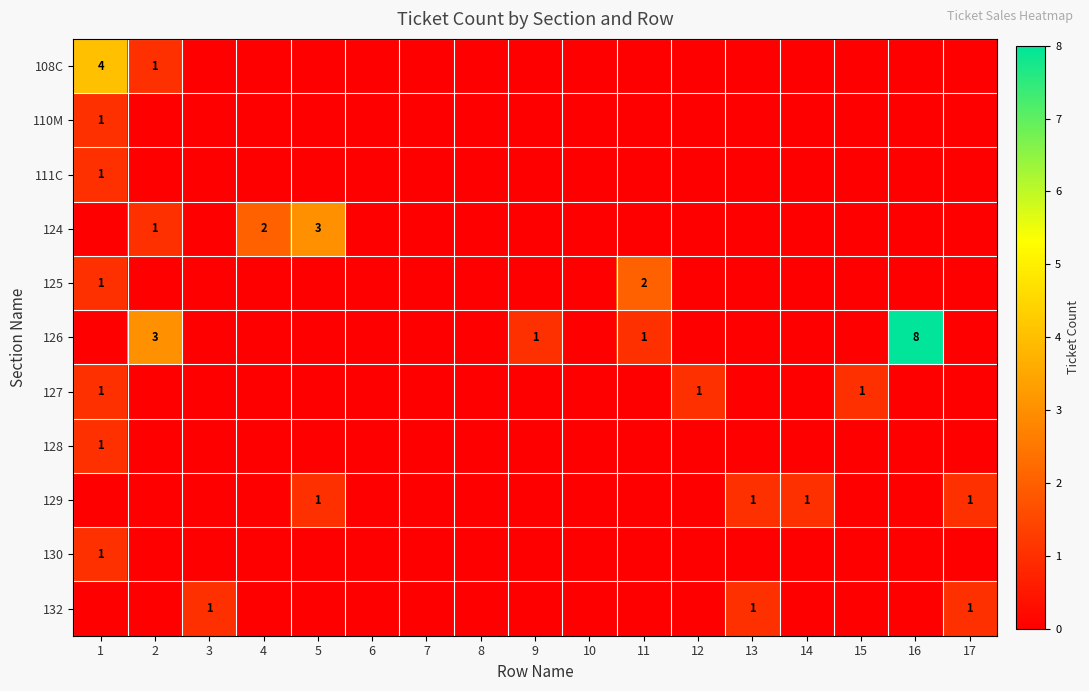

Is it true that 128 equals 1 at 13?

False